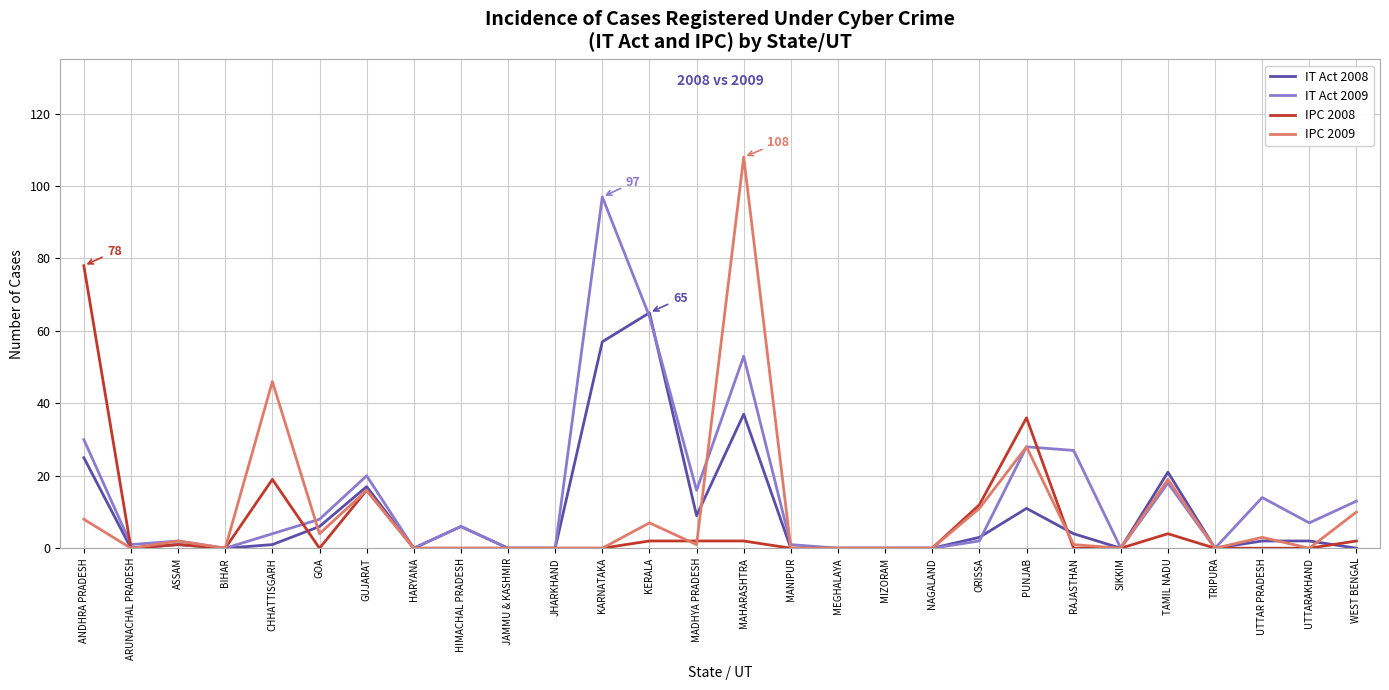

At which category is the sum across all series the highest?

MAHARASHTRA